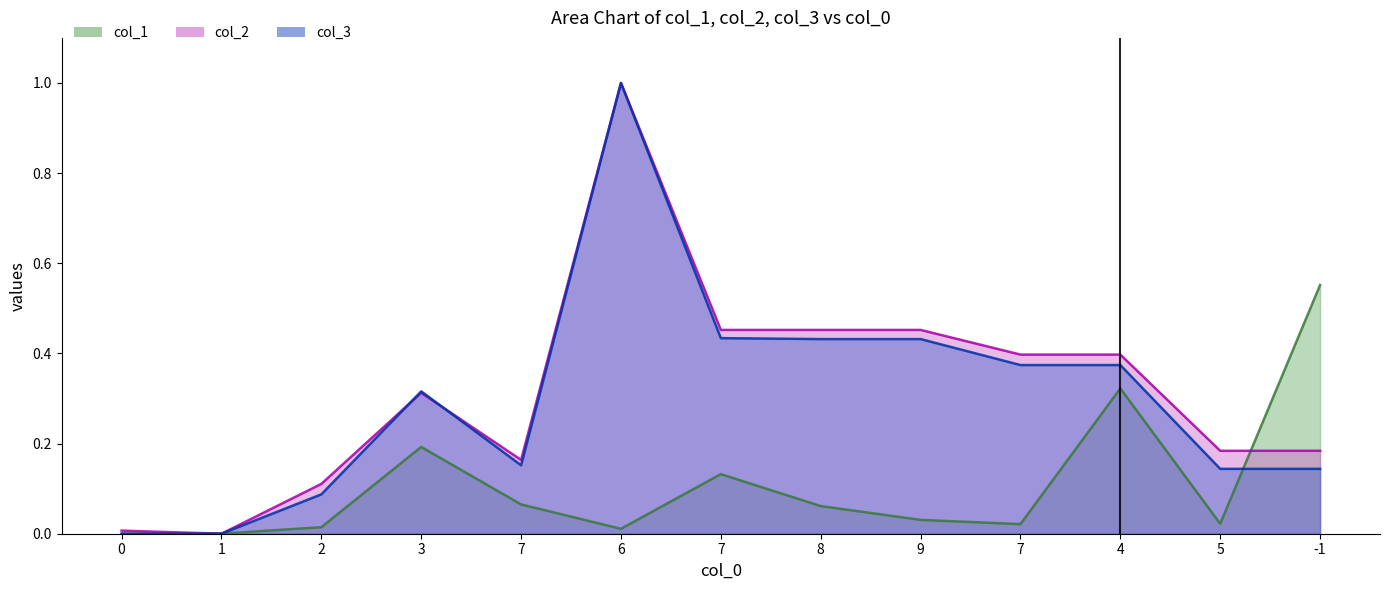

Between 7 and 5, which series saw the biggest shift?

col_3 line